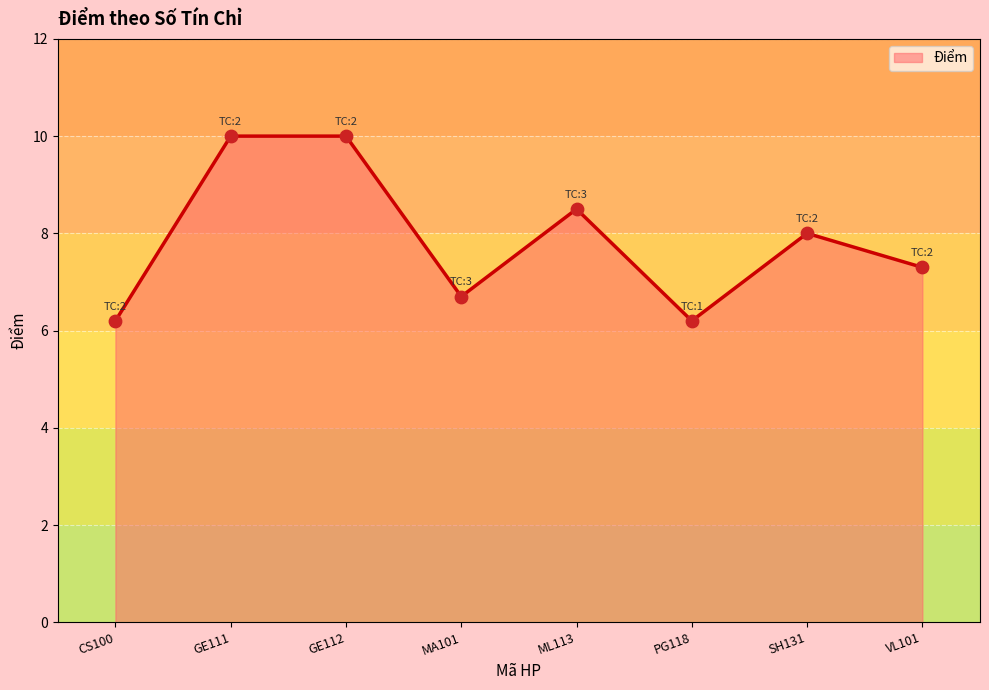

What is the change in value from CS100 to GE112?

+3.8